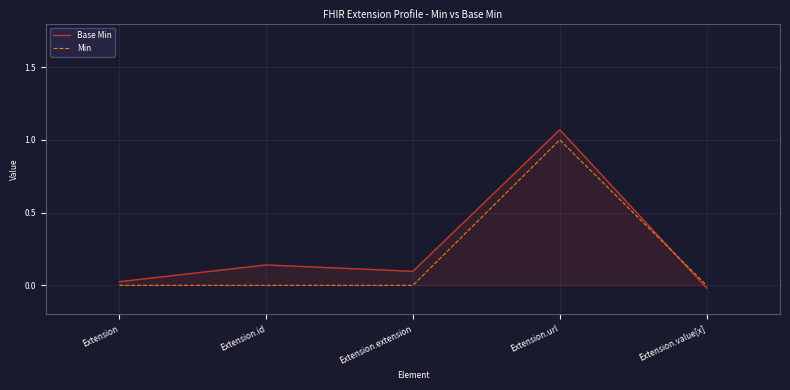

Rank the categories by Base Min value from lowest to highest.

Extension.value[x], Extension, Extension.extension, Extension.id, Extension.url